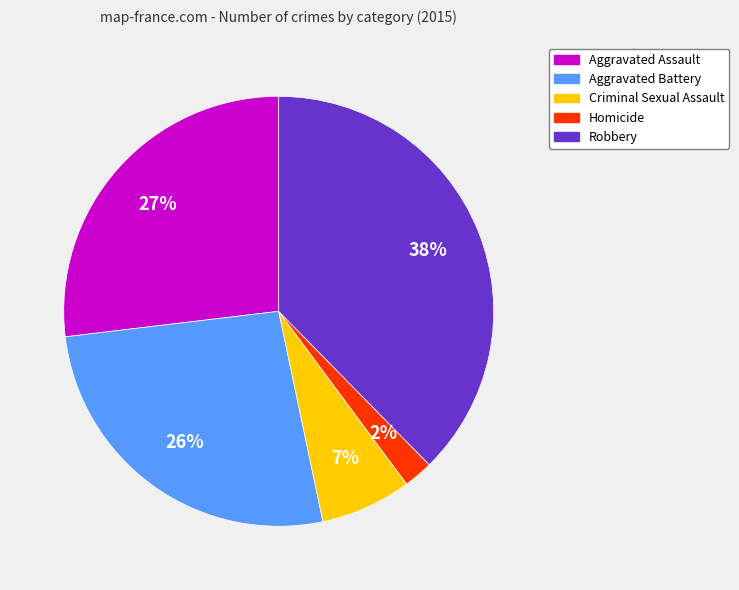

What is the largest slice in the pie chart?

Robbery